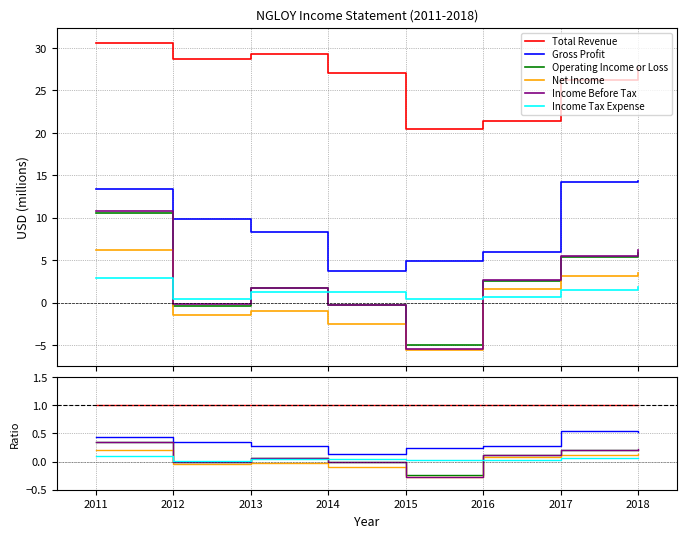

True or false: Total Revenue has a value of 1.0 at 2012.

True